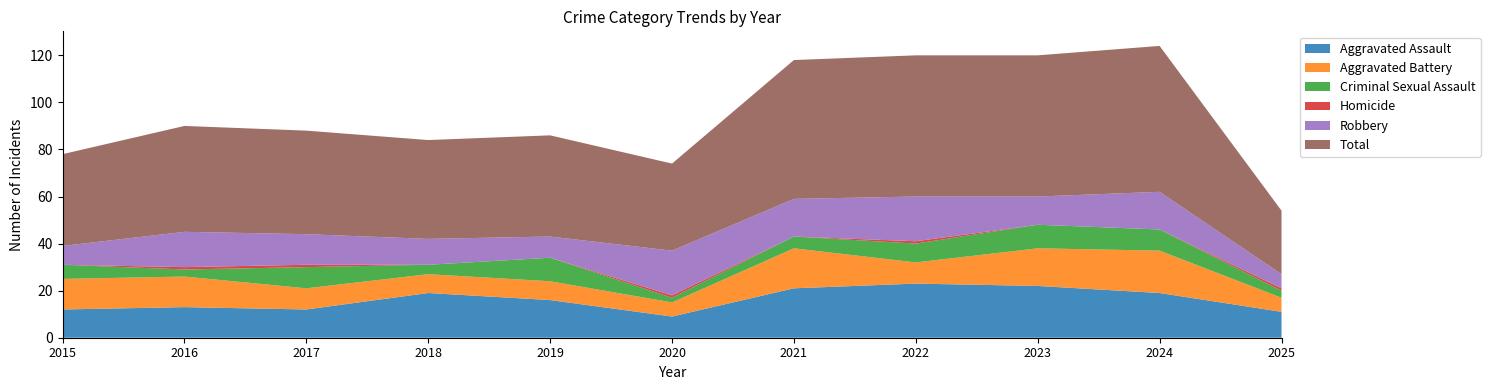

Reading left to right, list all the values displayed in this chart.

Aggravated Assault: 2015=12	2016=13	2017=12	2018=19	2019=16	2020=9	2021=21	2022=23	2023=22	2024=19	2025=11
Aggravated Battery: 2015=13	2016=13	2017=9	2018=8	2019=8	2020=6	2021=17	2022=9	2023=16	2024=18	2025=6
Criminal Sexual Assault: 2015=6	2016=3	2017=9	2018=4	2019=10	2020=2	2021=5	2022=8	2023=10	2024=9	2025=3
Homicide: 2015=0	2016=1	2017=1	2018=0	2019=0	2020=1	2021=0	2022=1	2023=0	2024=0	2025=1
Robbery: 2015=8	2016=15	2017=13	2018=11	2019=9	2020=19	2021=16	2022=19	2023=12	2024=16	2025=6
Total: 2015=39	2016=45	2017=44	2018=42	2019=43	2020=37	2021=59	2022=60	2023=60	2024=62	2025=27